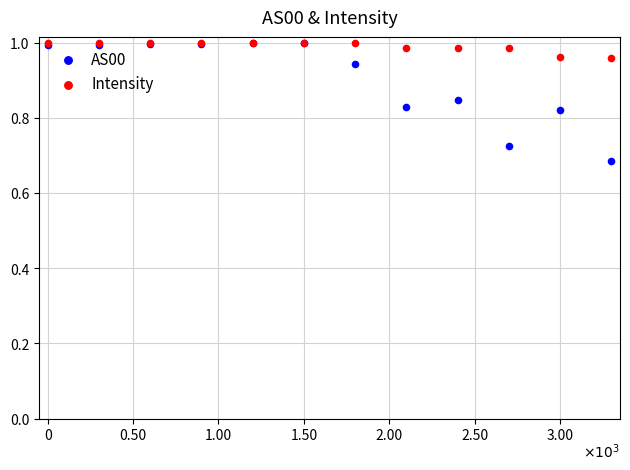

What are all the series names shown in the legend?

AS00, Intensity